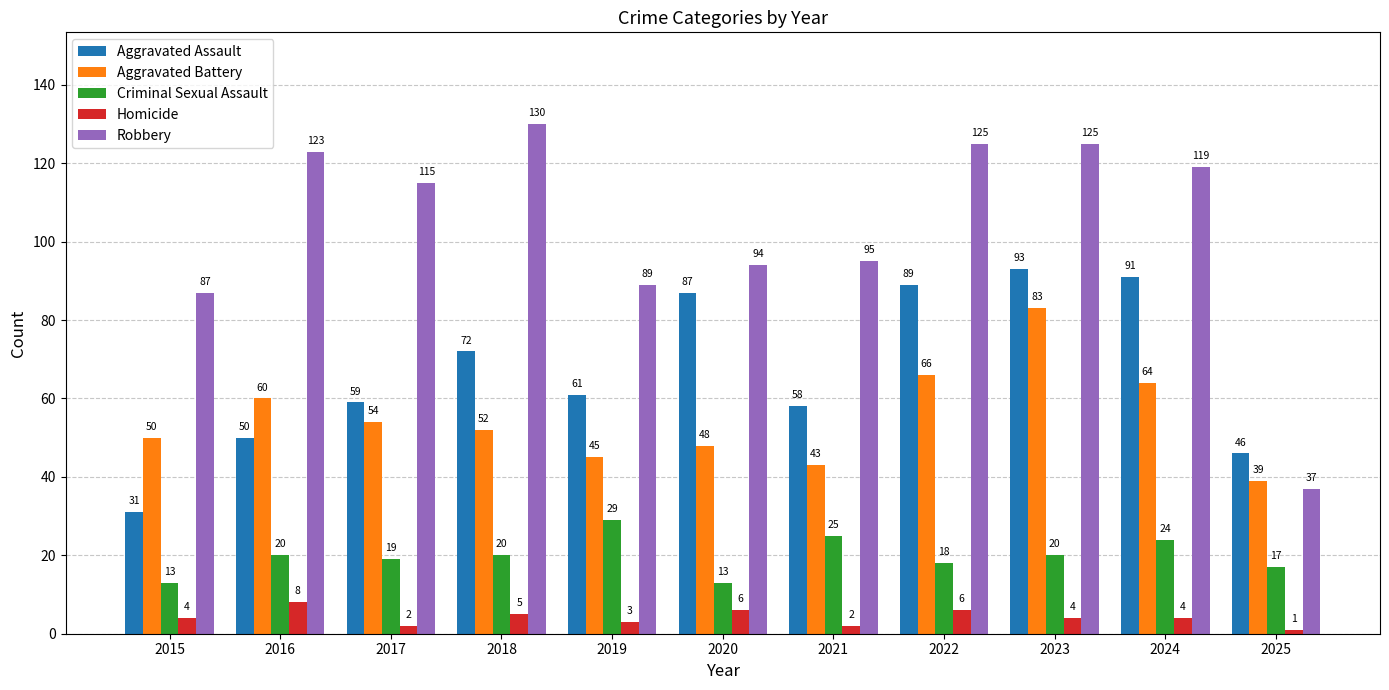

Count the number of categories in the chart.

11